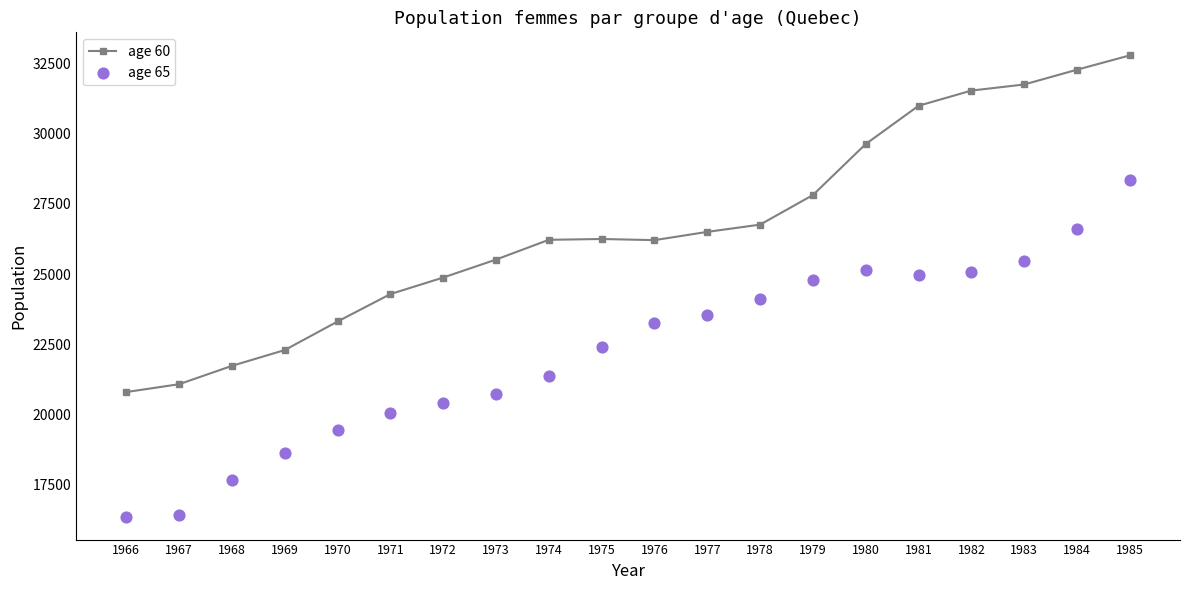

At which category is the sum across all series the highest?

1985